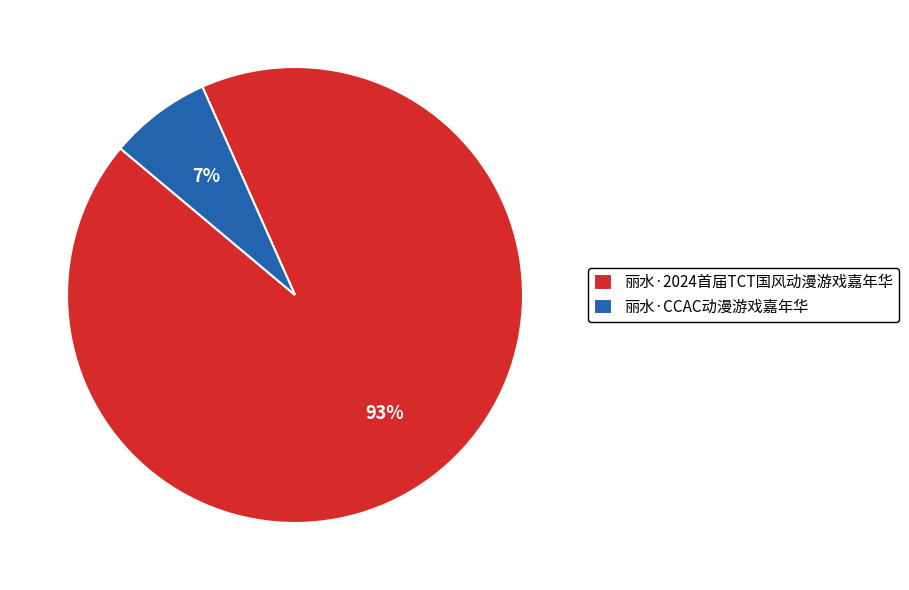

Is 丽水·2024首届TCT国风动漫游戏嘉年华 the majority of the pie?

Yes